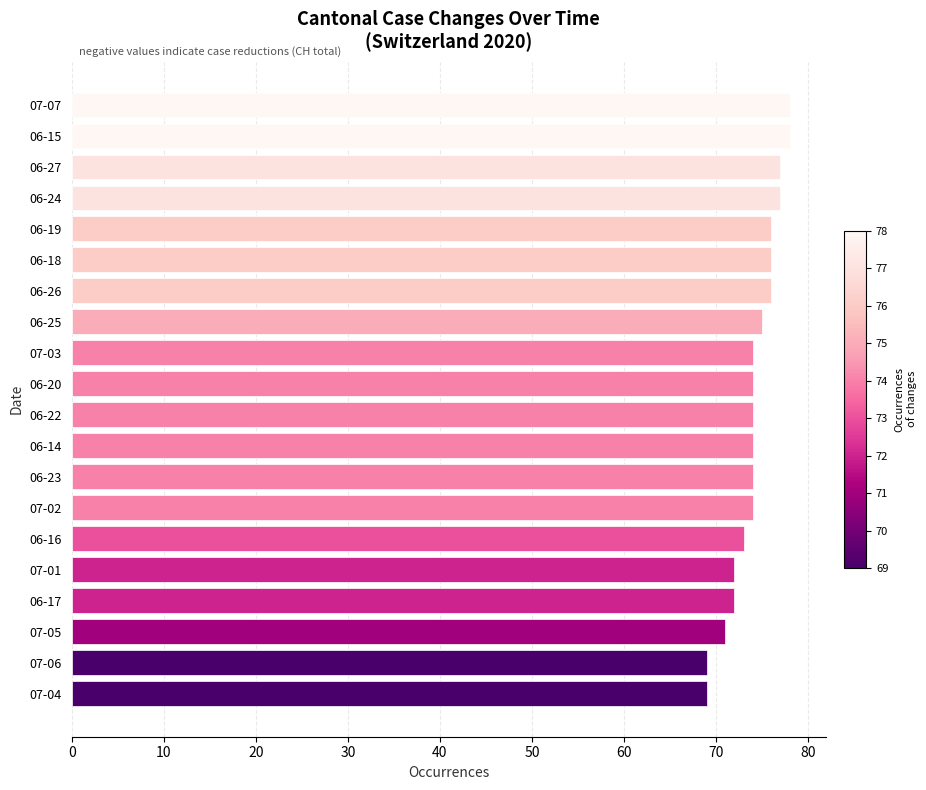

What is the label of the 4th bar from the top?

06-24